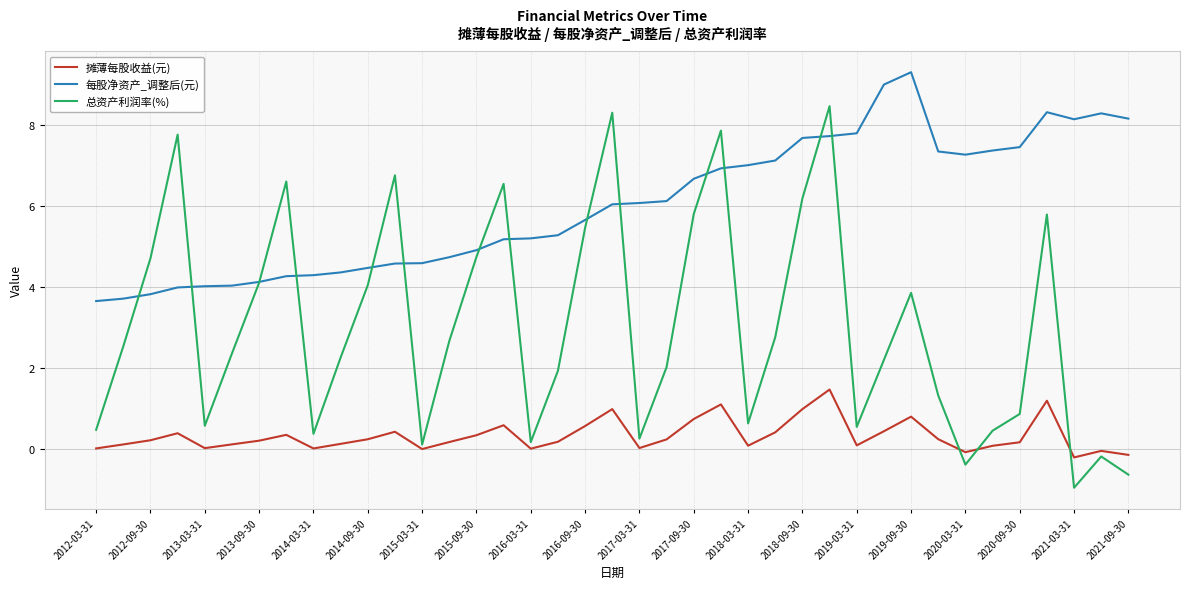

What is the minimum value shown in the chart?

-0.9